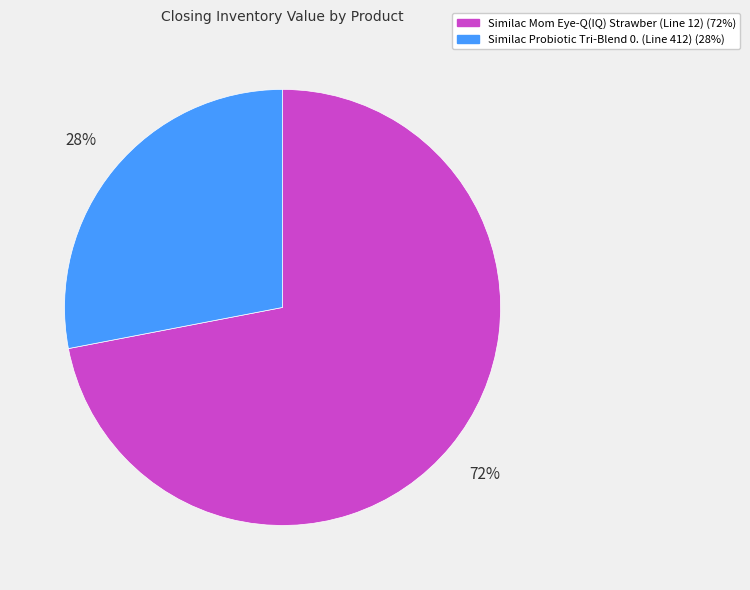

Which slice represents more than half of the pie?

Similac Mom Eye-Q(IQ) Strawber (Line 12)